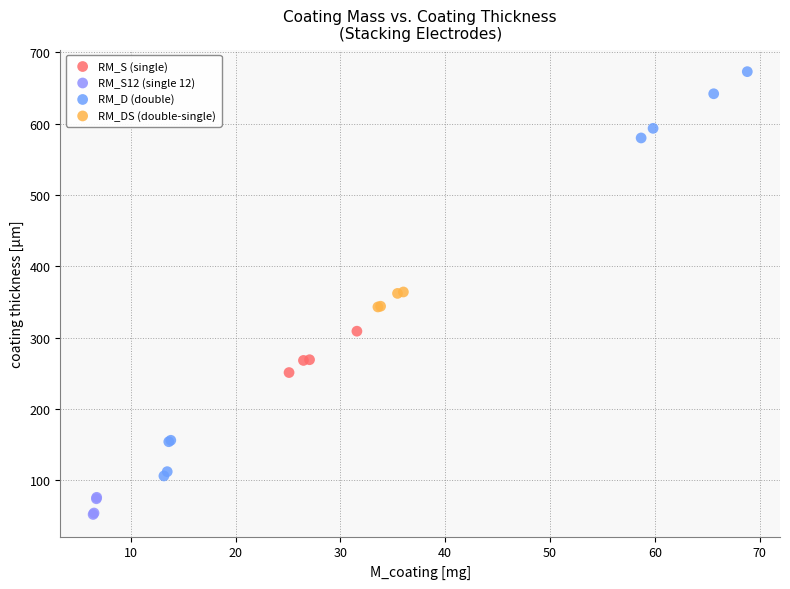

Which series contains the lowest Y value?

RM_S12 (single 12)